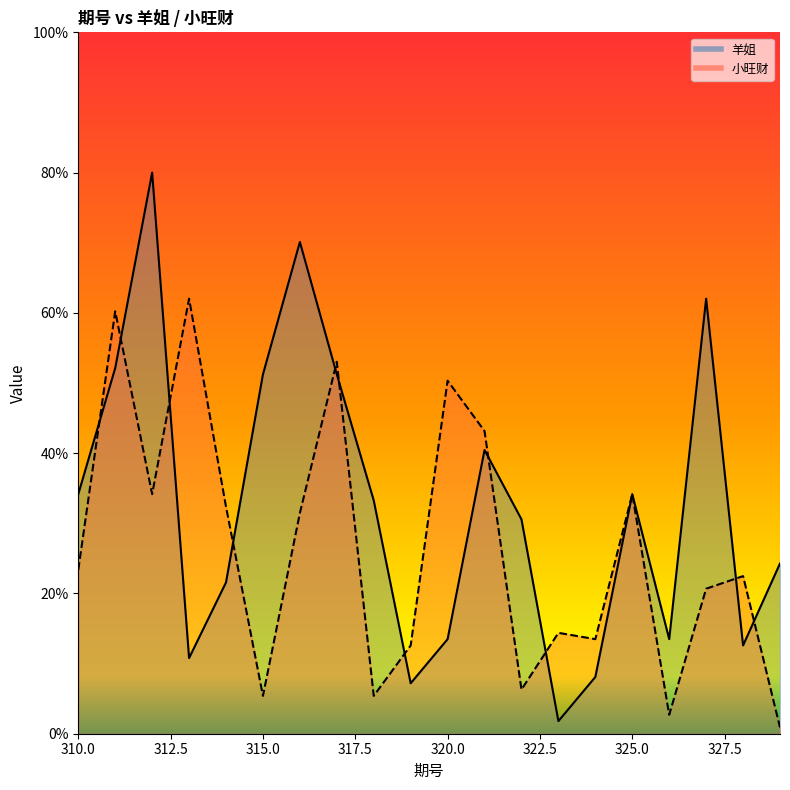

Does the chart display data point markers on the line(s)?

No